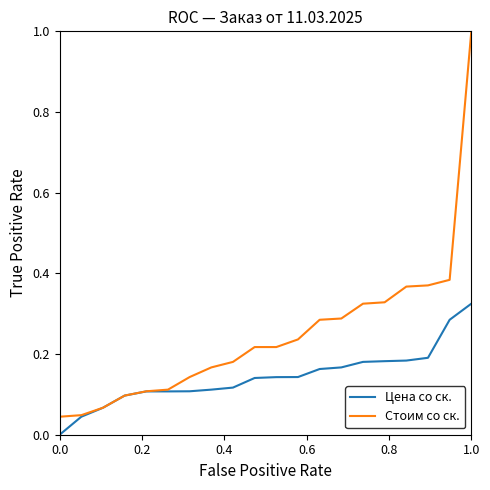

Which series has the largest total across all categories?

Стоим со ск.